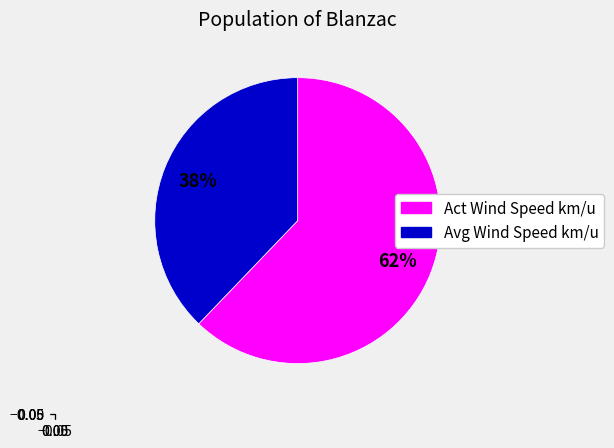

Rank the categories by value from highest to lowest.

Act Wind Speed km/u, Avg Wind Speed km/u